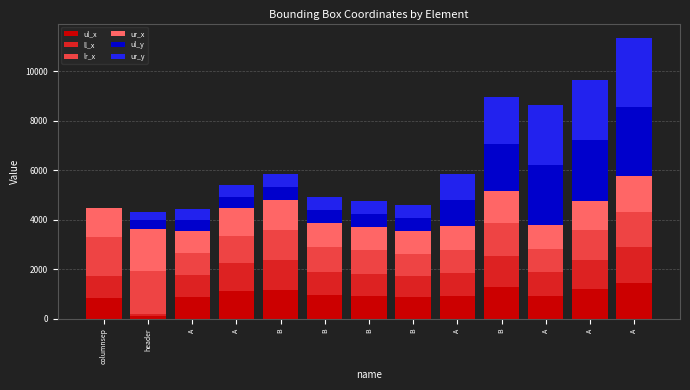

What are all the series names shown in the legend?

ul_x, ll_x, lr_x, ur_x, ul_y, ur_y